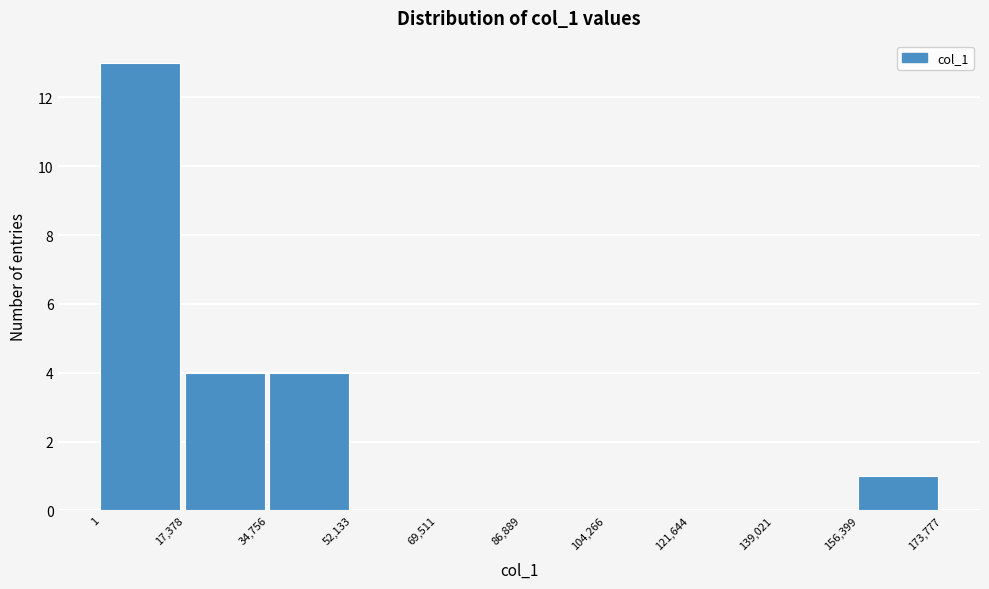

Reading left to right, transcribe this chart: for each bar, give the range it covers on the x-axis and its height. The values are not printed on the chart, so give them approximately, as read against the axis.

1 to 17,378: 13
17,378 to 34,756: 4
34,756 to 52,133: 4
52,133 to 69,511: 0
69,511 to 86,889: 0
86,889 to 104,266: 0
104,266 to 121,644: 0
121,644 to 139,021: 0
139,021 to 156,399: 0
156,399 to 173,777: 1